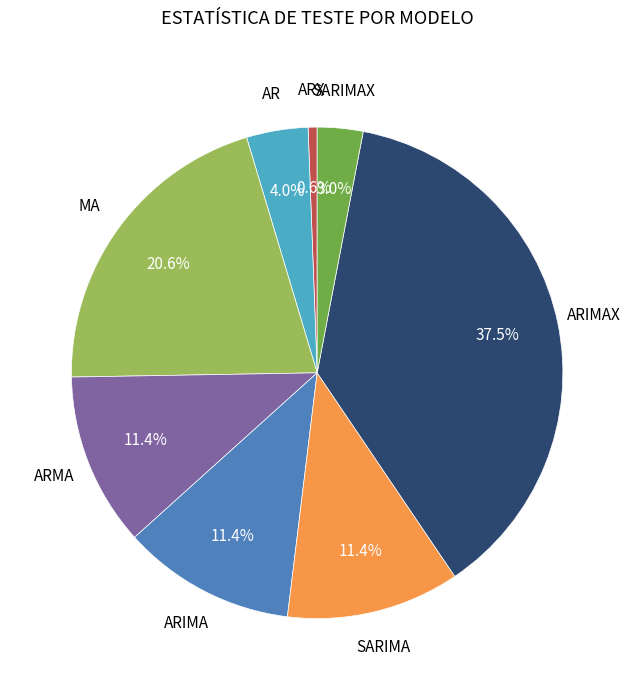

Is there any slice that represents more than half of the pie?

No